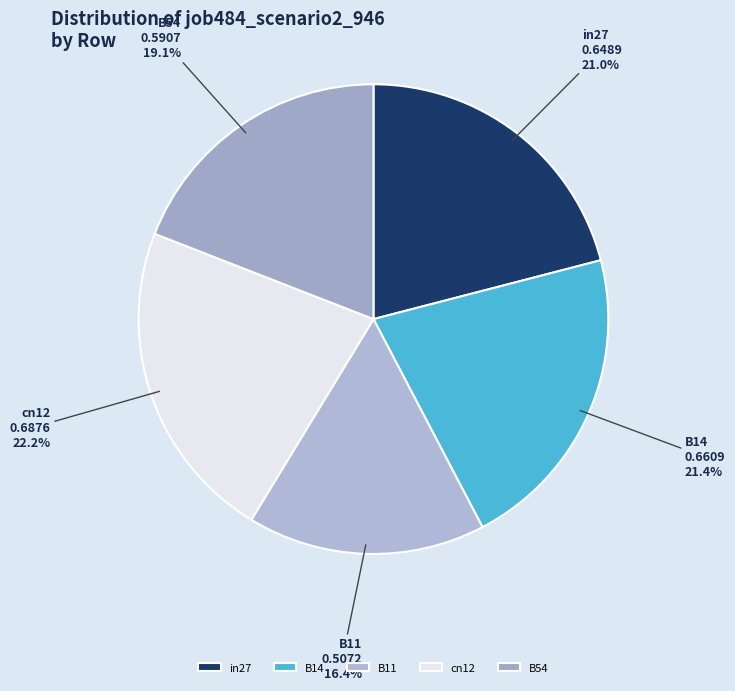

Which category has the smallest portion of the pie?

B11